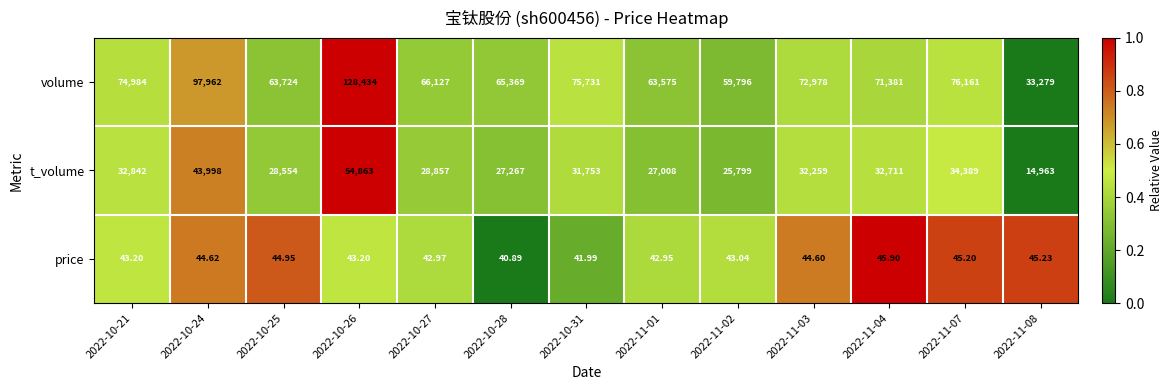

Is the value of t_volume at 2022-11-02 greater than the value of price at 2022-11-08?

Yes